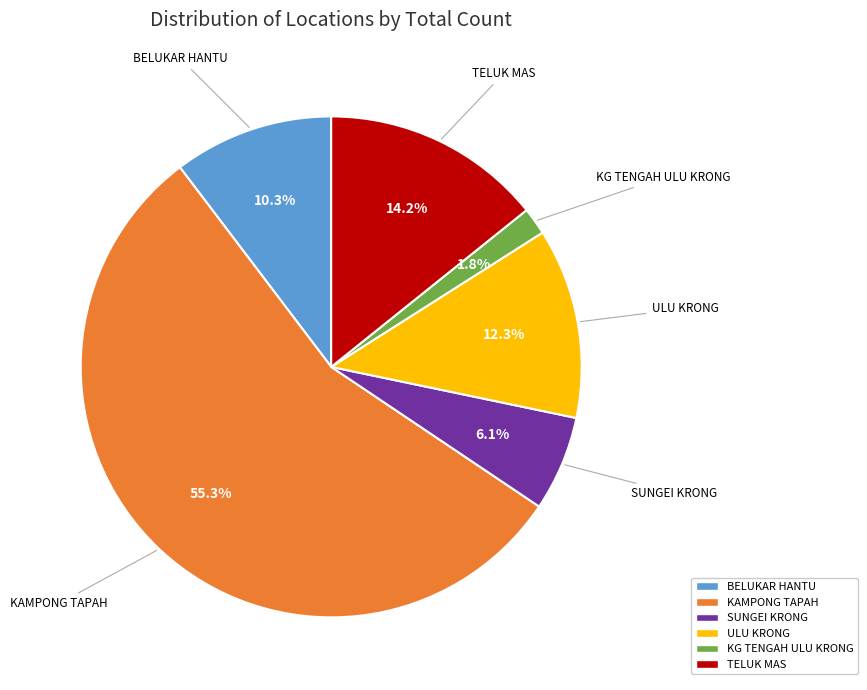

What is the largest slice in the pie chart?

KAMPONG TAPAH